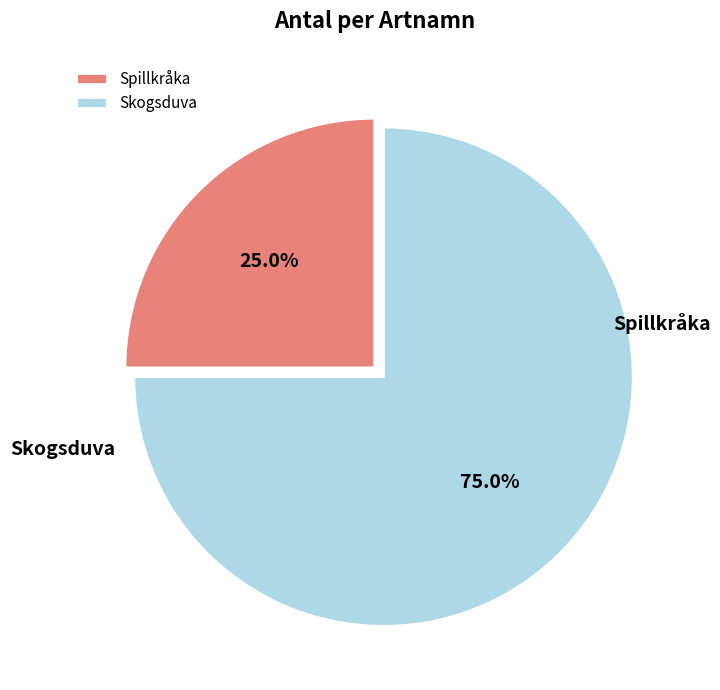

To the nearest percent, what portion does Skogsduva represent?

75%